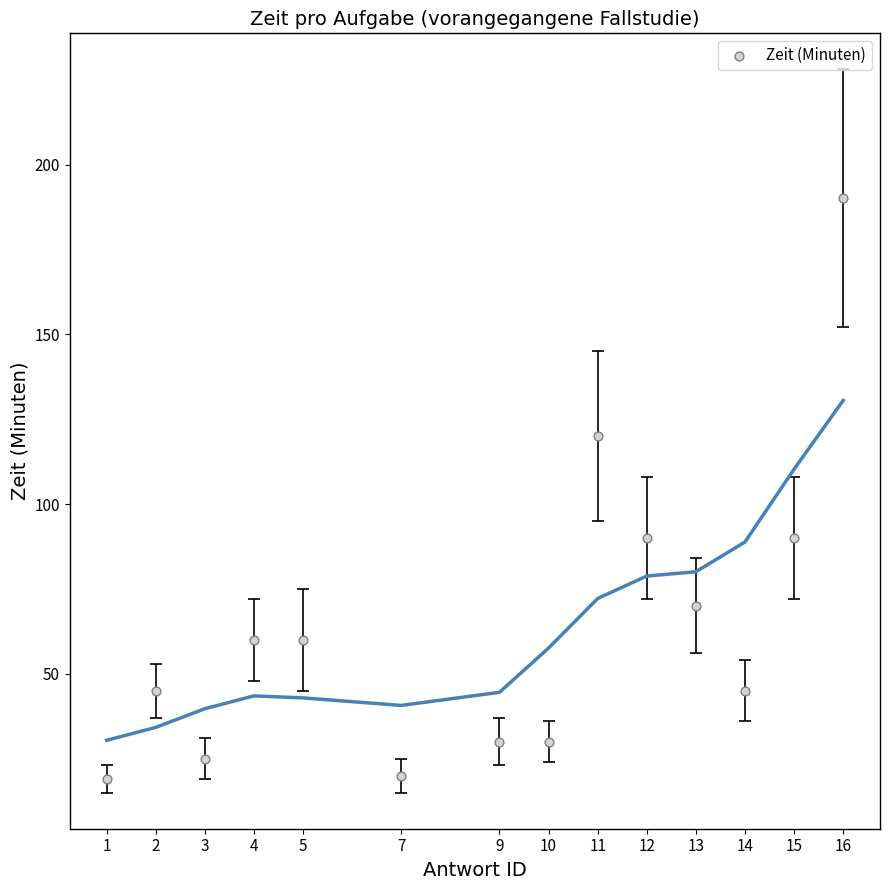

What is the range of Y values (max minus min)?

171